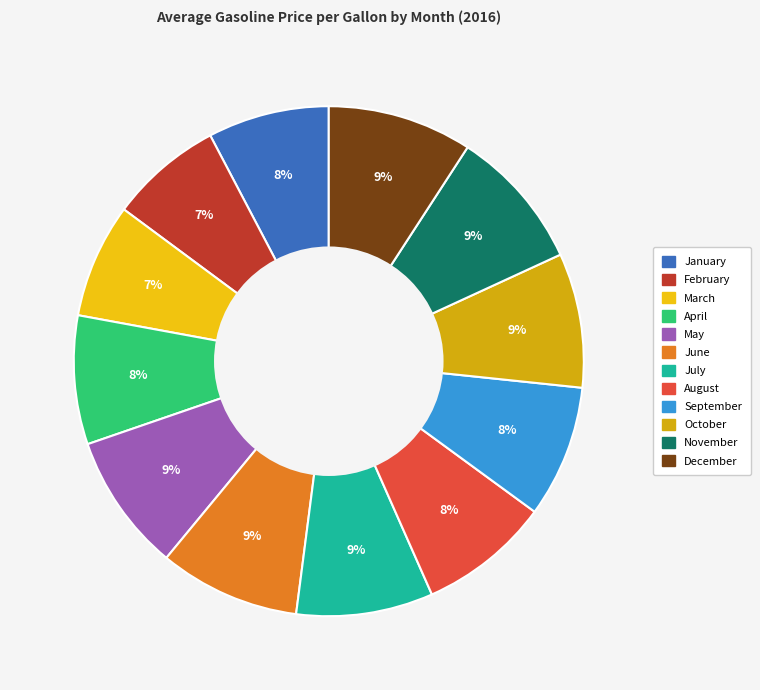

Count the number of slices in the pie.

12